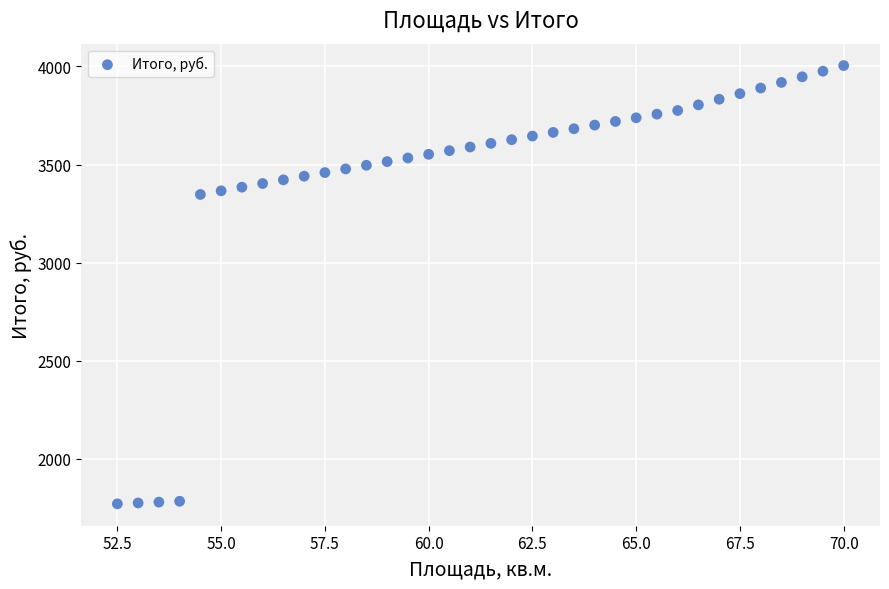

What is the range of Y values (max minus min)?

2232.5